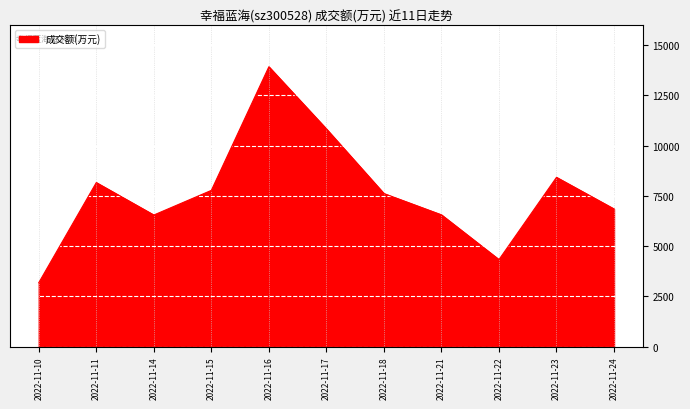

What is the approximate value at 2022-11-18?

7616